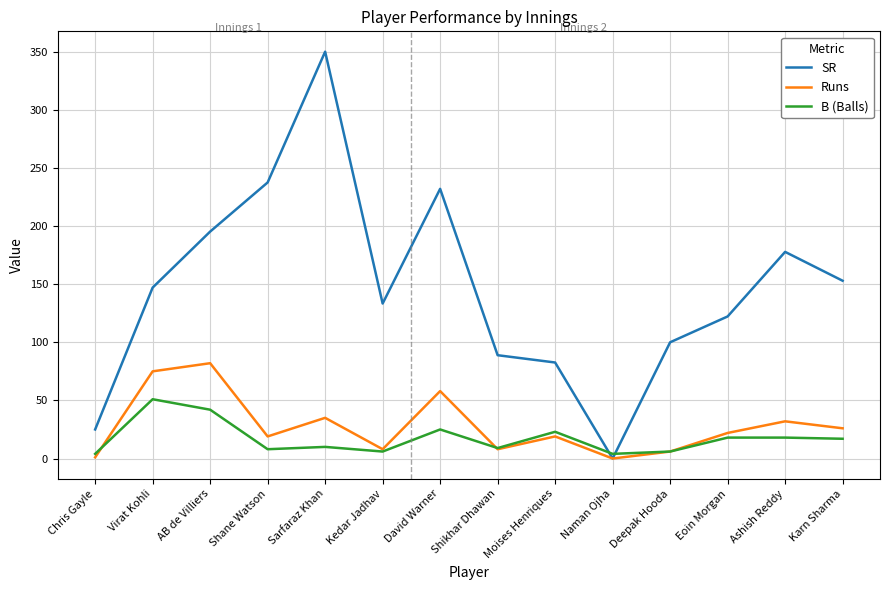

Which label corresponds to the largest value in the chart?

Sarfaraz Khan